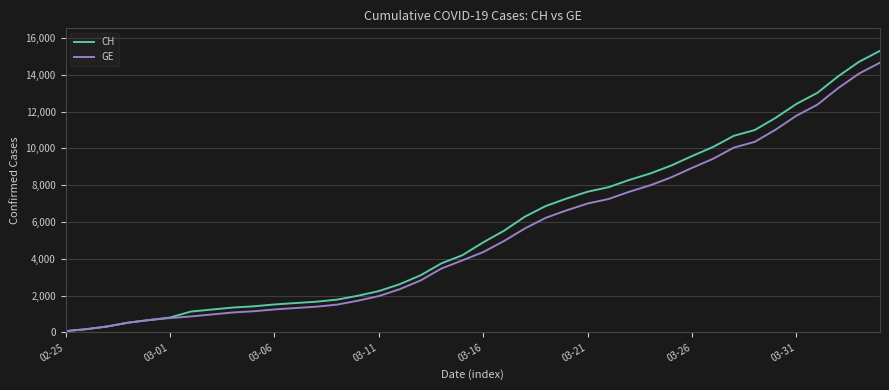

Which series has the largest range (max minus min)?

CH